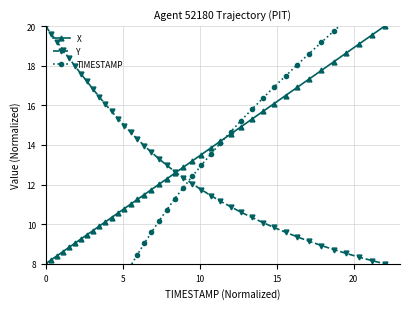

What is the average value of the TIMESTAMP series?

11.0